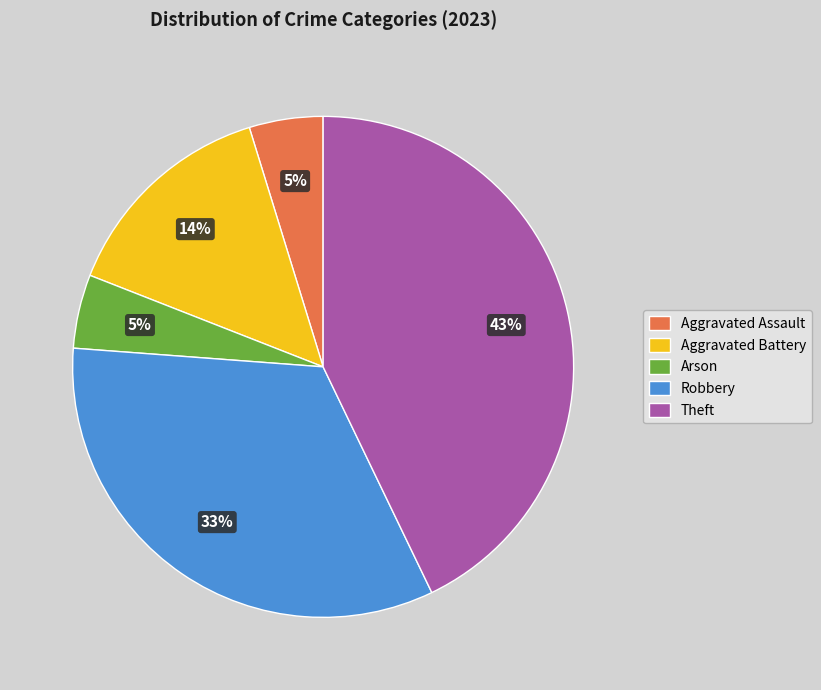

Is Aggravated Battery the majority of the pie?

No